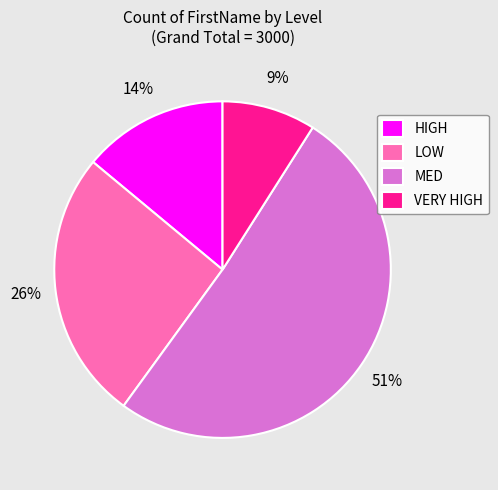

What percentage is the LOW slice, to the nearest percent?

26%